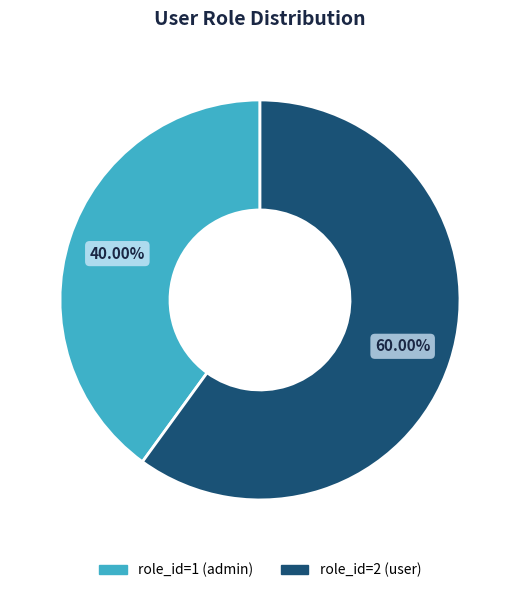

What is the largest slice in the pie chart?

role_id=2 (user)